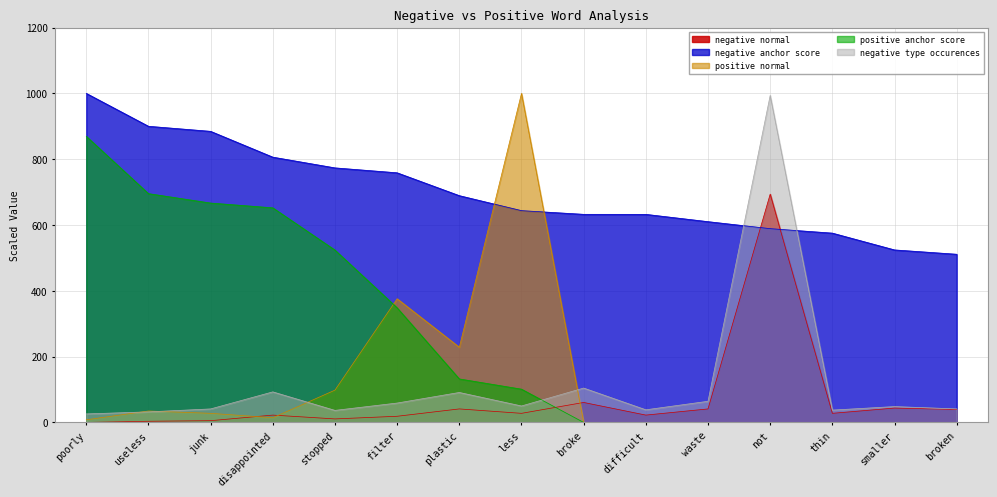

True or false: negative normal and negative anchor score cross at least once.

True